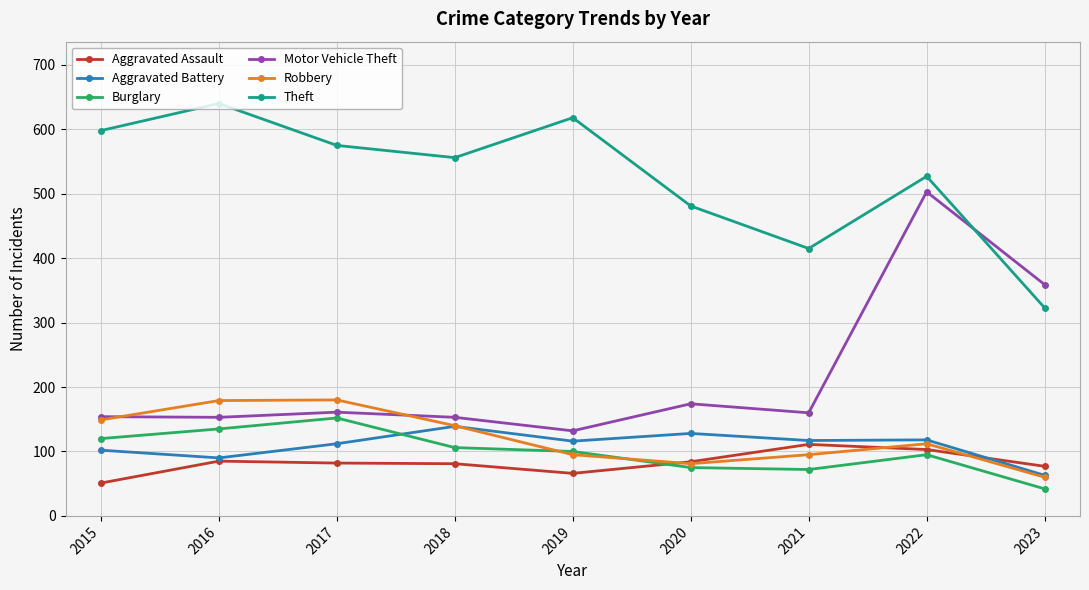

Rank the categories by Theft value from lowest to highest.

2023, 2021, 2020, 2022, 2018, 2017, 2015, 2019, 2016